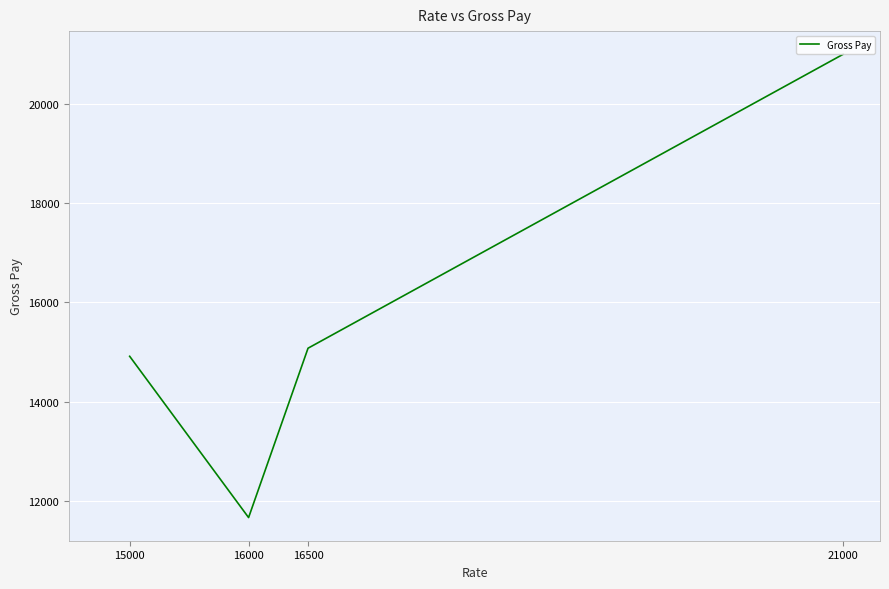

The chart shows a value of 11663.9 at 16000. True or false?

True